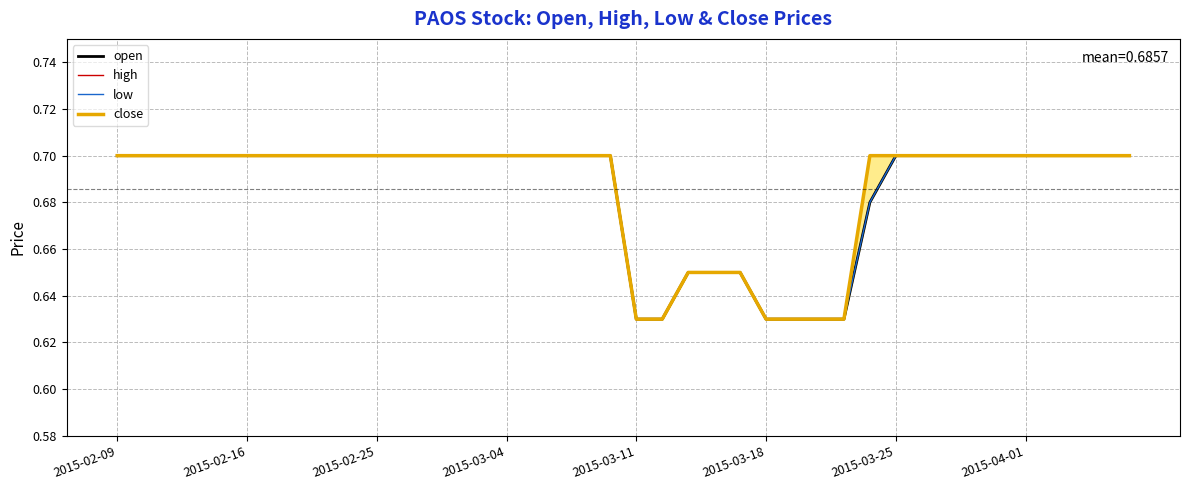

Read the open value at 22.

0.7